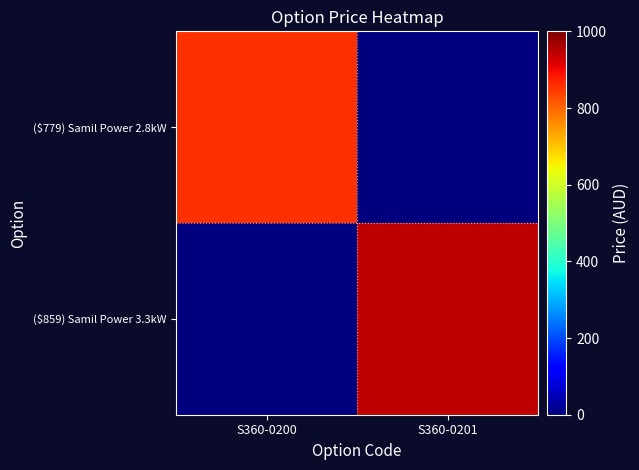

What is the total value across all series at S360-0200?

856.9